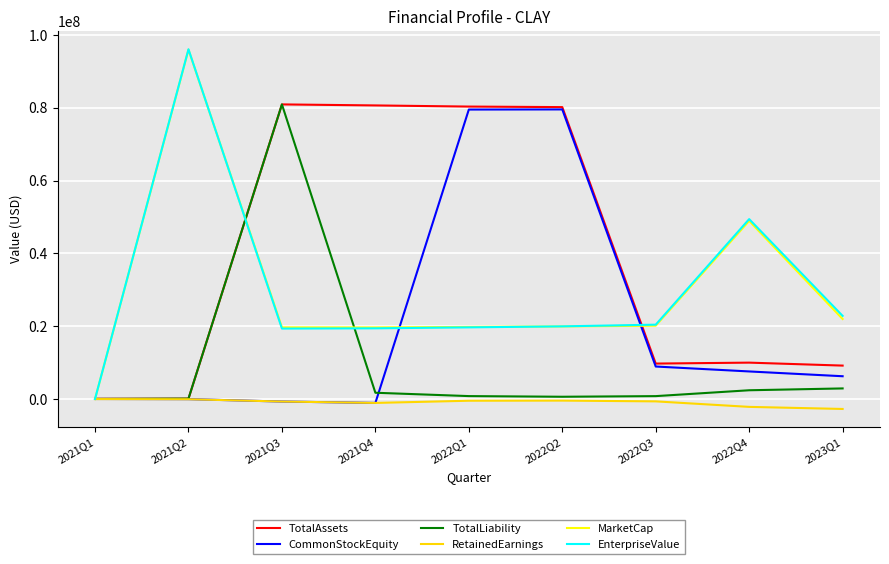

Which series has the widest spread of values?

EnterpriseValue